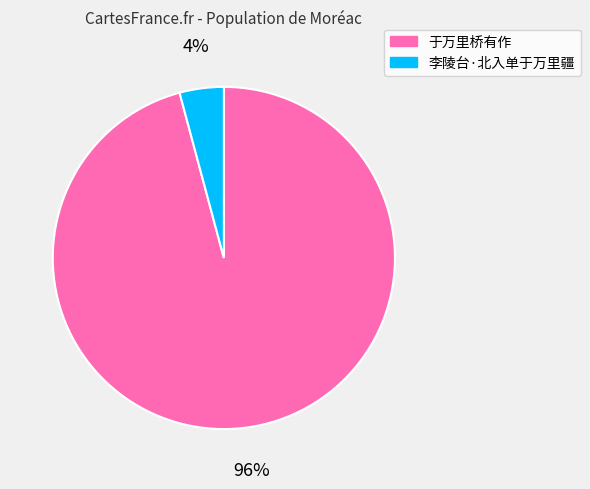

Is there a majority slice in this chart?

Yes